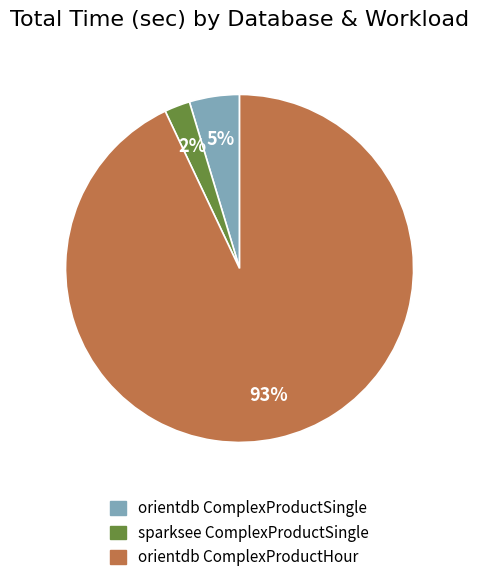

To the nearest percent, what is the combined percentage of sparksee ComplexProductSingle and orientdb ComplexProductSingle?

7%